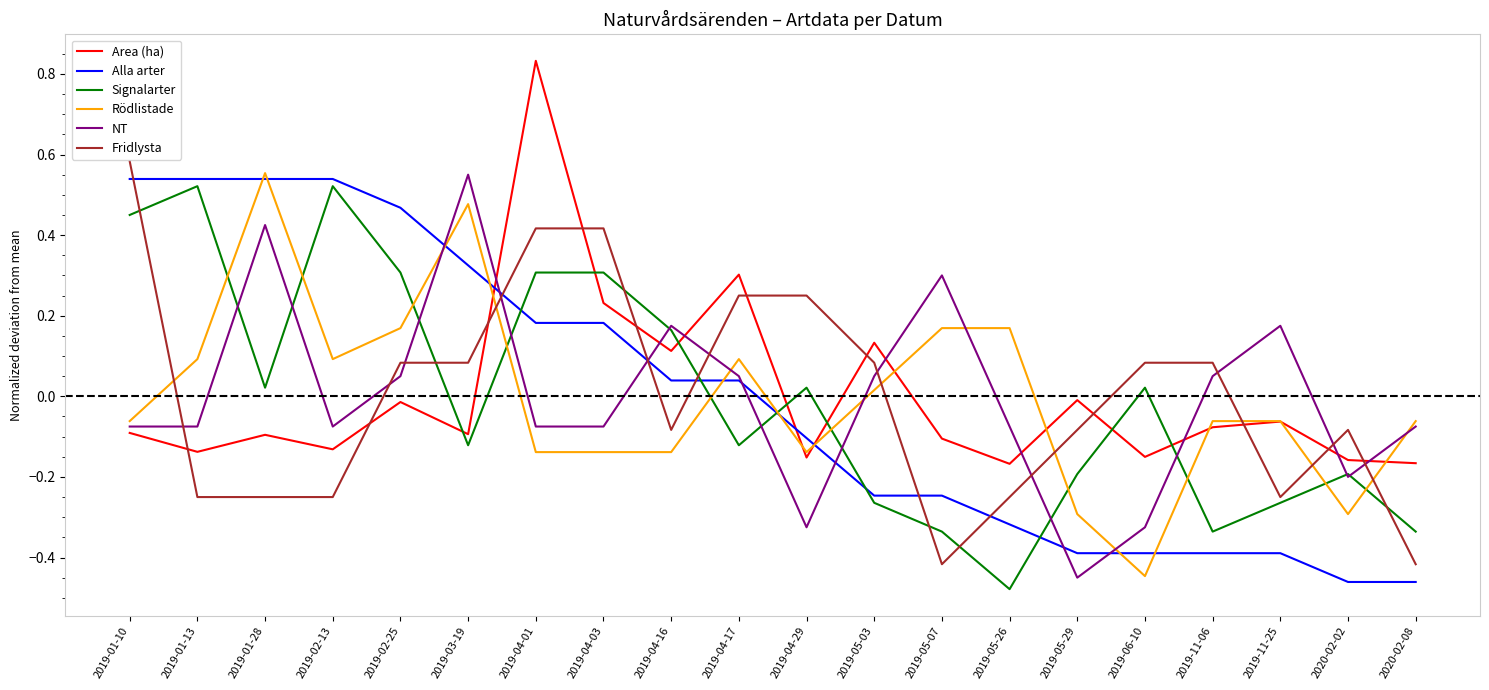

Between 2019-05-03 and 2020-02-02, which series saw the biggest shift?

Rödlistade